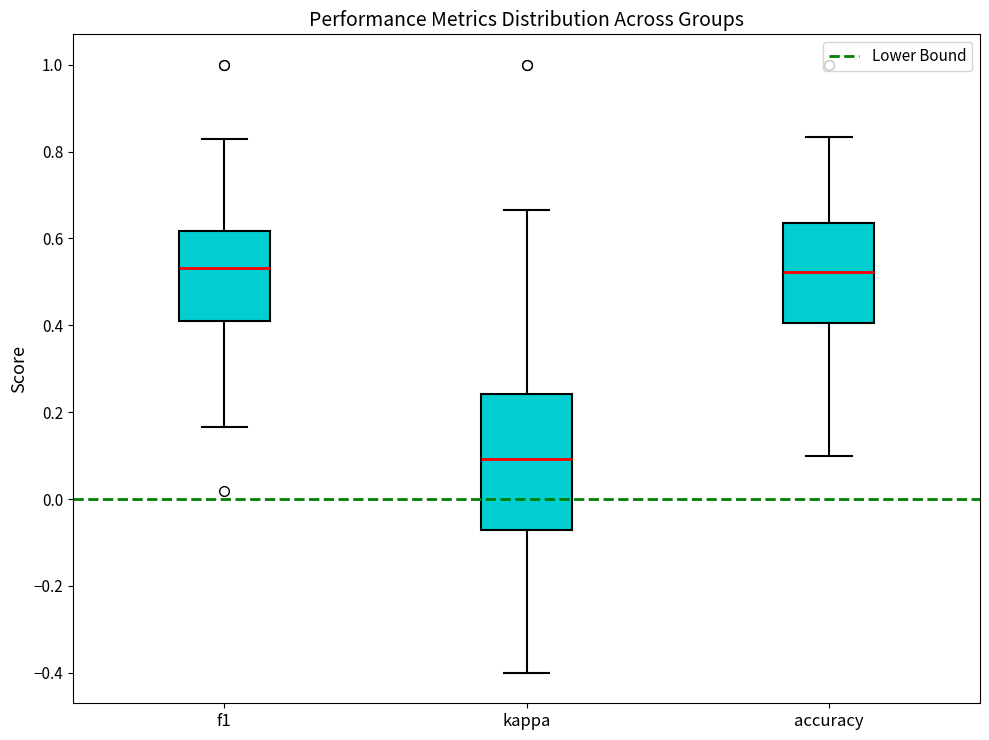

Comparing the boxes themselves (not the whiskers), which one is the tallest?

kappa